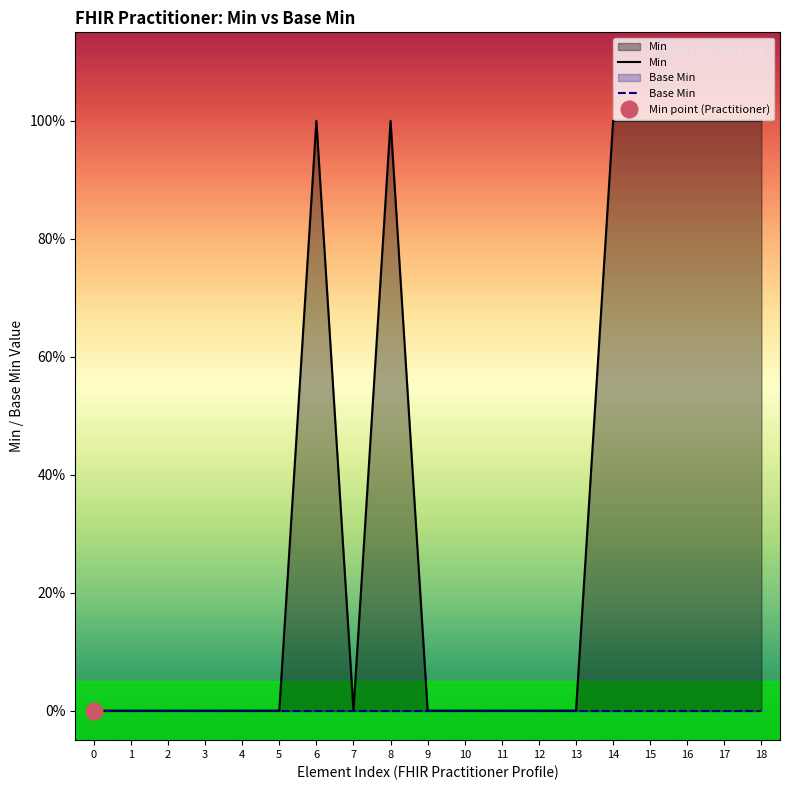

What are all the series names shown in the legend?

Min, Base Min